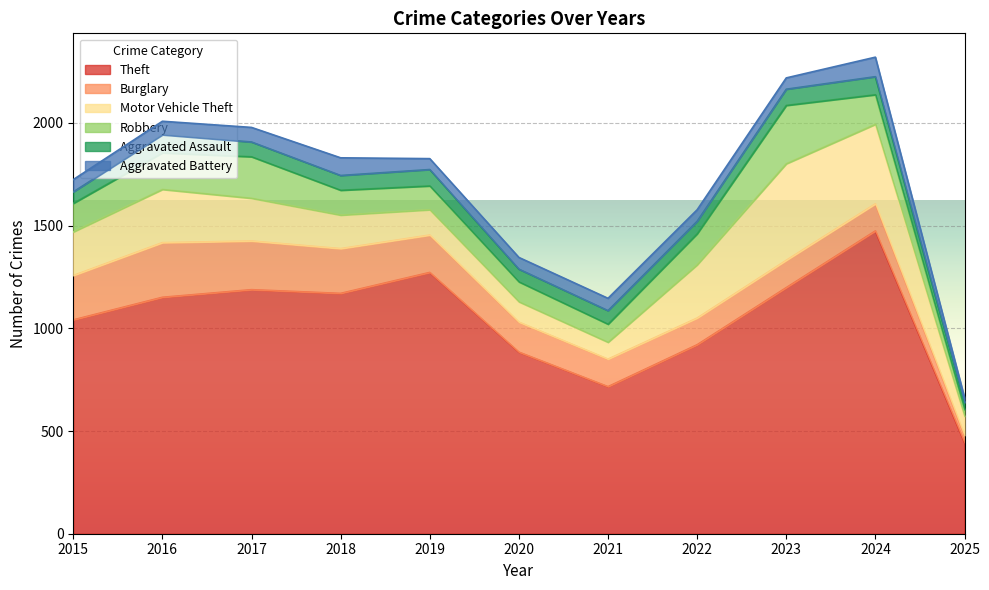

At which label does Theft first exceed 1151?

2017